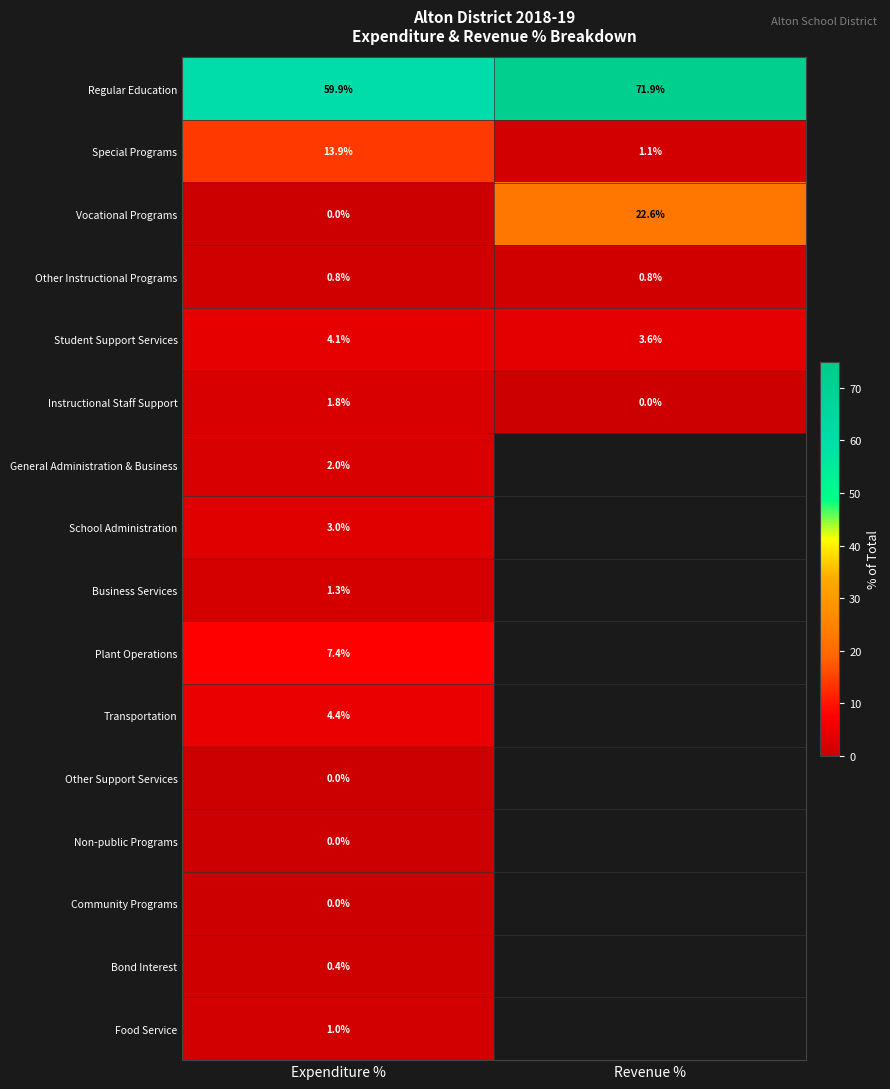

The Transportation series shows 2.1 at Expenditure %. True or false?

False